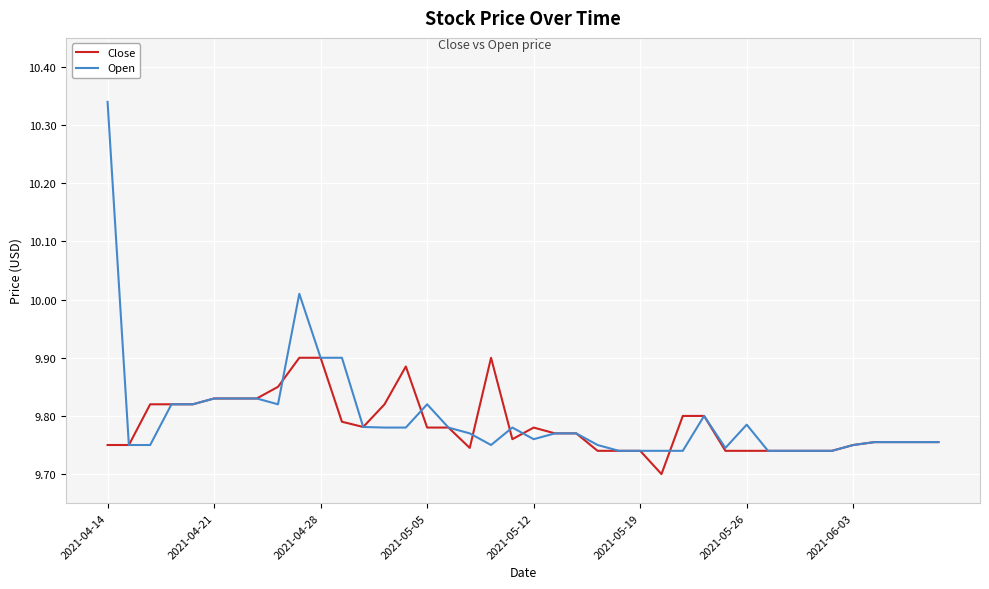

Which series has the widest spread of values?

Open